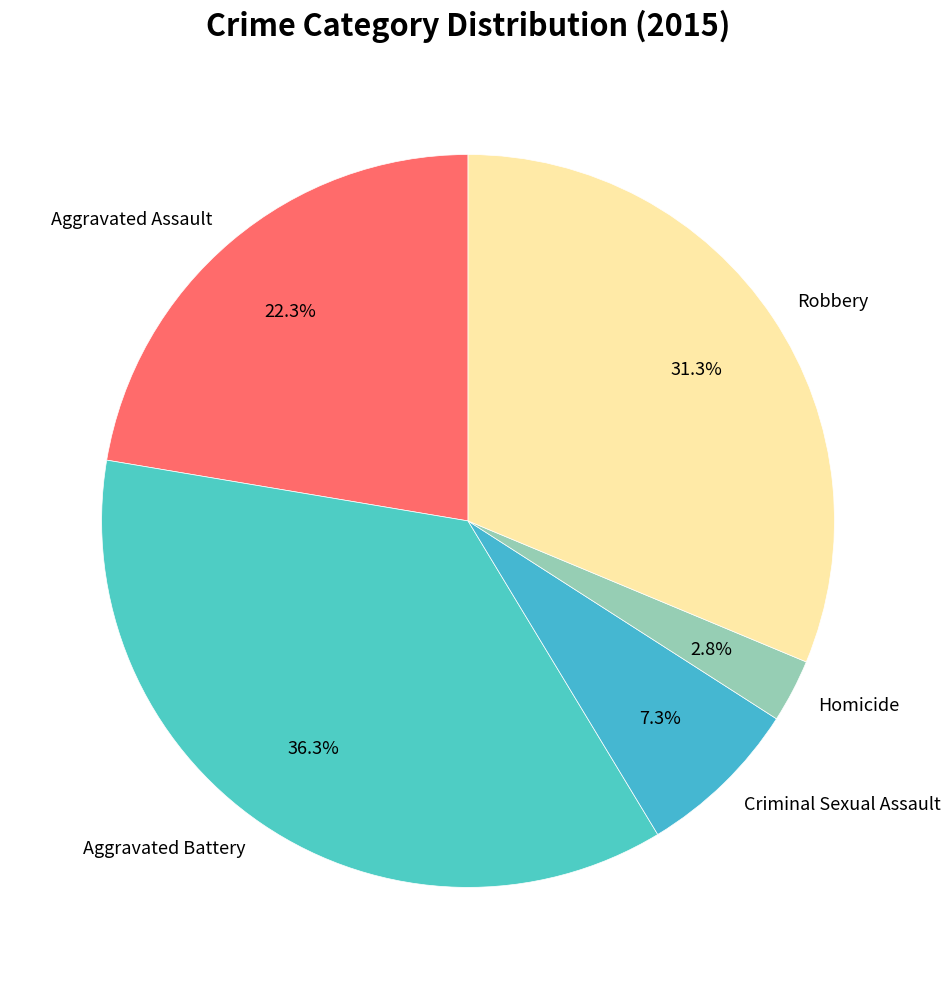

How much of the chart is everything except Aggravated Assault?

77.7%